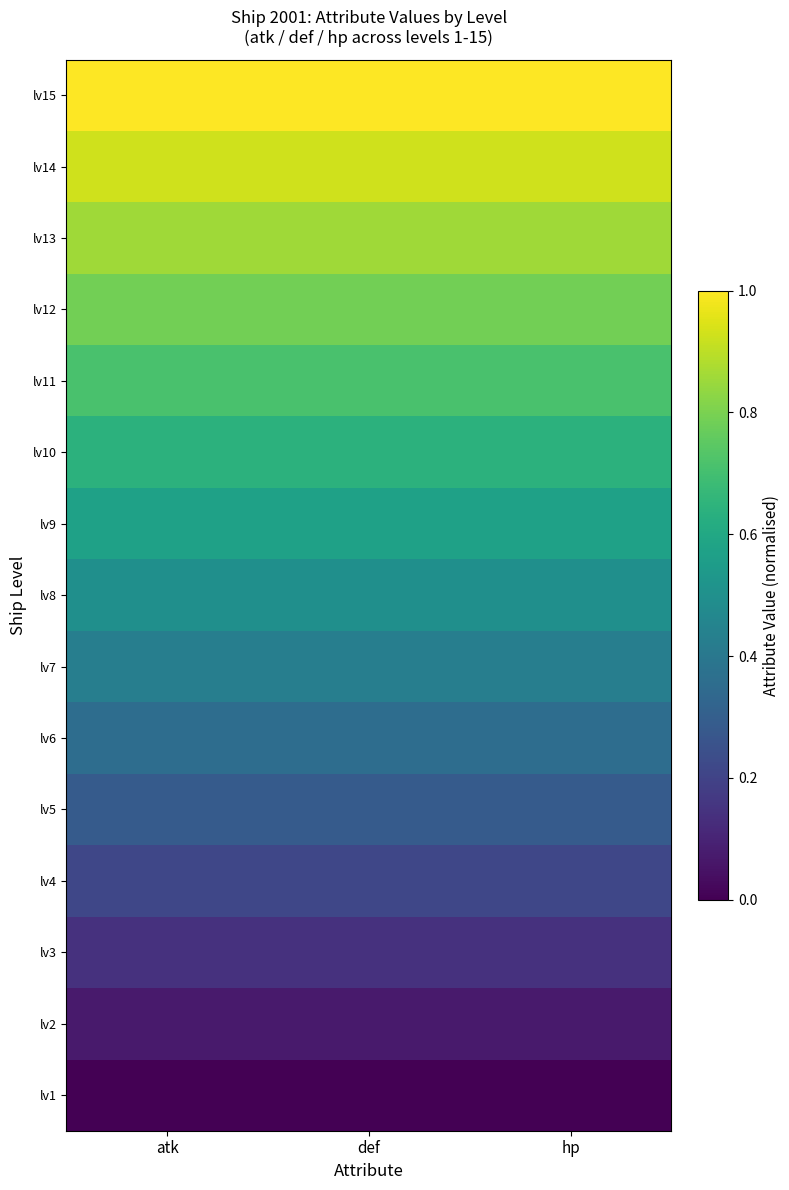

What is the spread (max minus min) of values at atk?

1.0